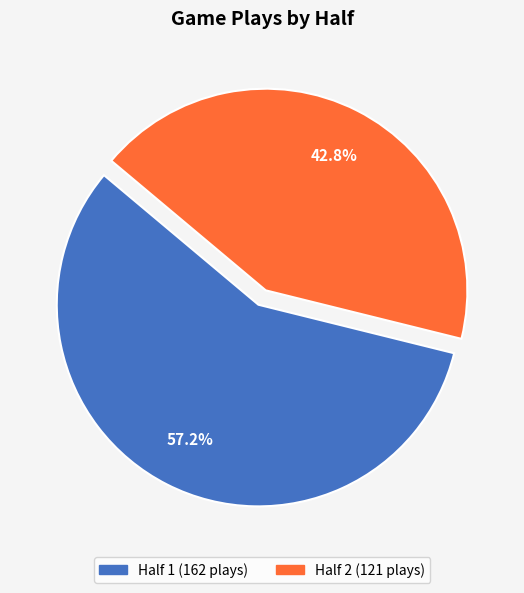

How many segments does this pie chart have?

2